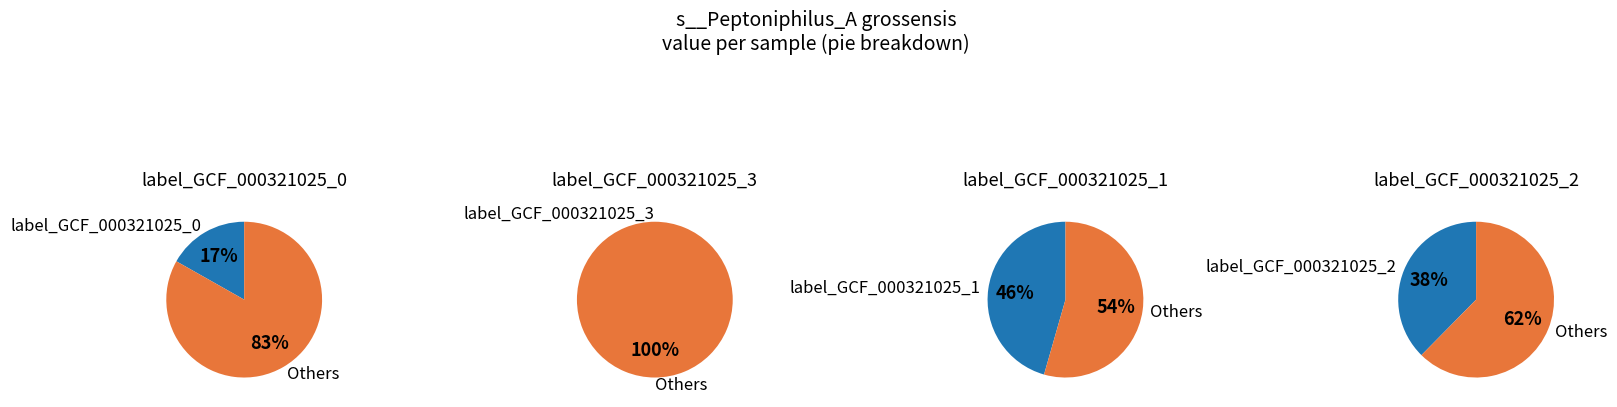

Is it true that label_GCF_000321025_1.fasta is 59% of the pie?

False